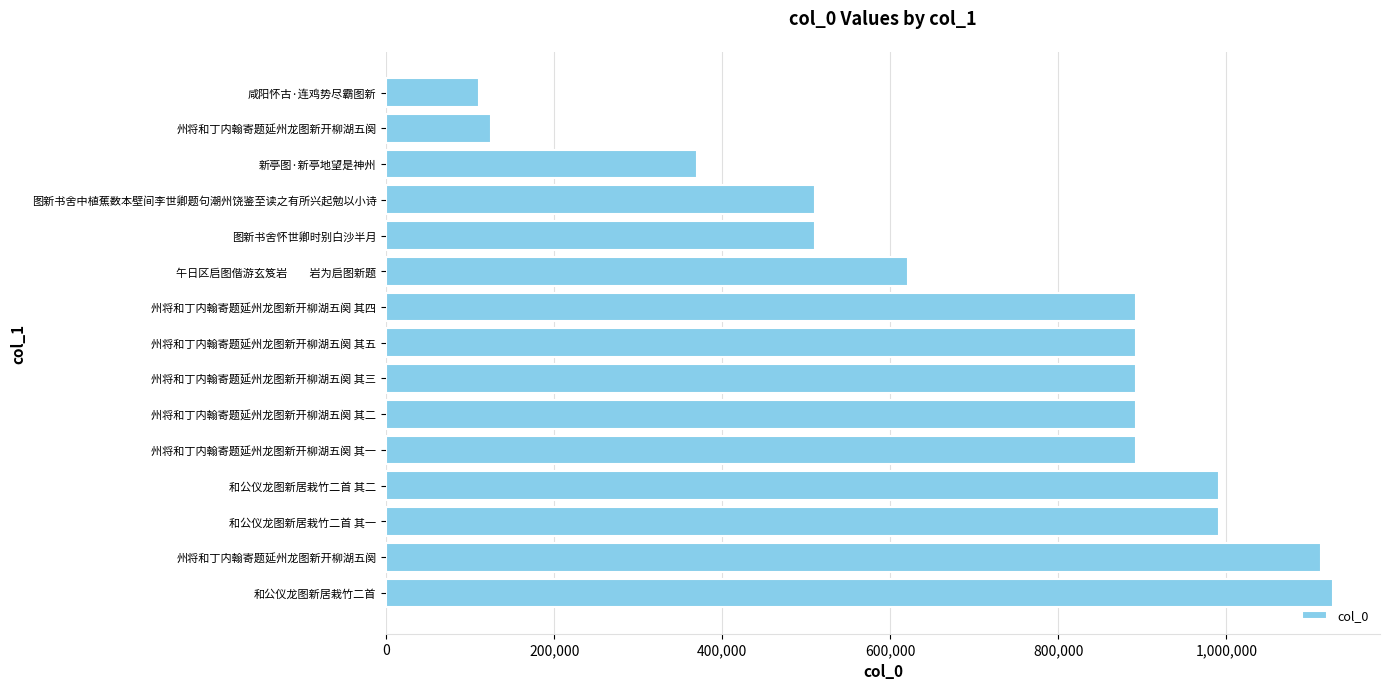

At which label is the value closest to 618701?

午日区启图偕游玄笈岩　　岩为启图新题